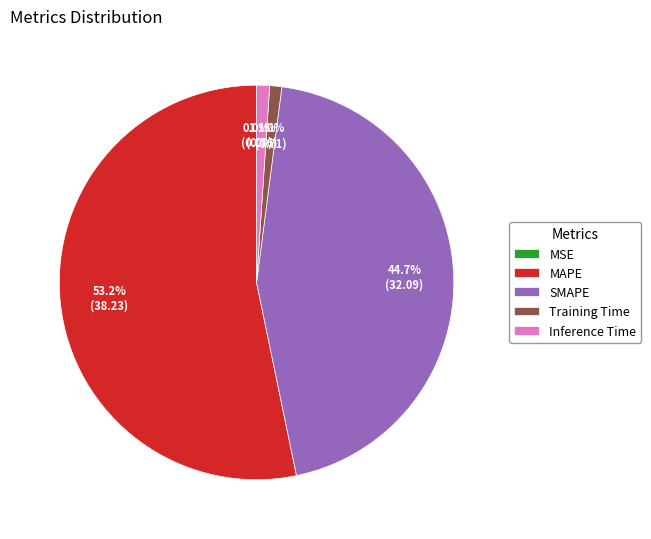

To the nearest percent, what is the difference between the SMAPE and Training Time slice percentages?

44%